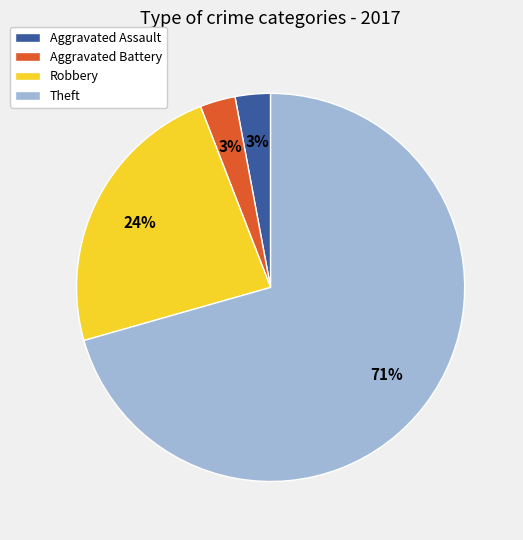

Do Aggravated Assault and Robbery together represent more than half of the pie?

No